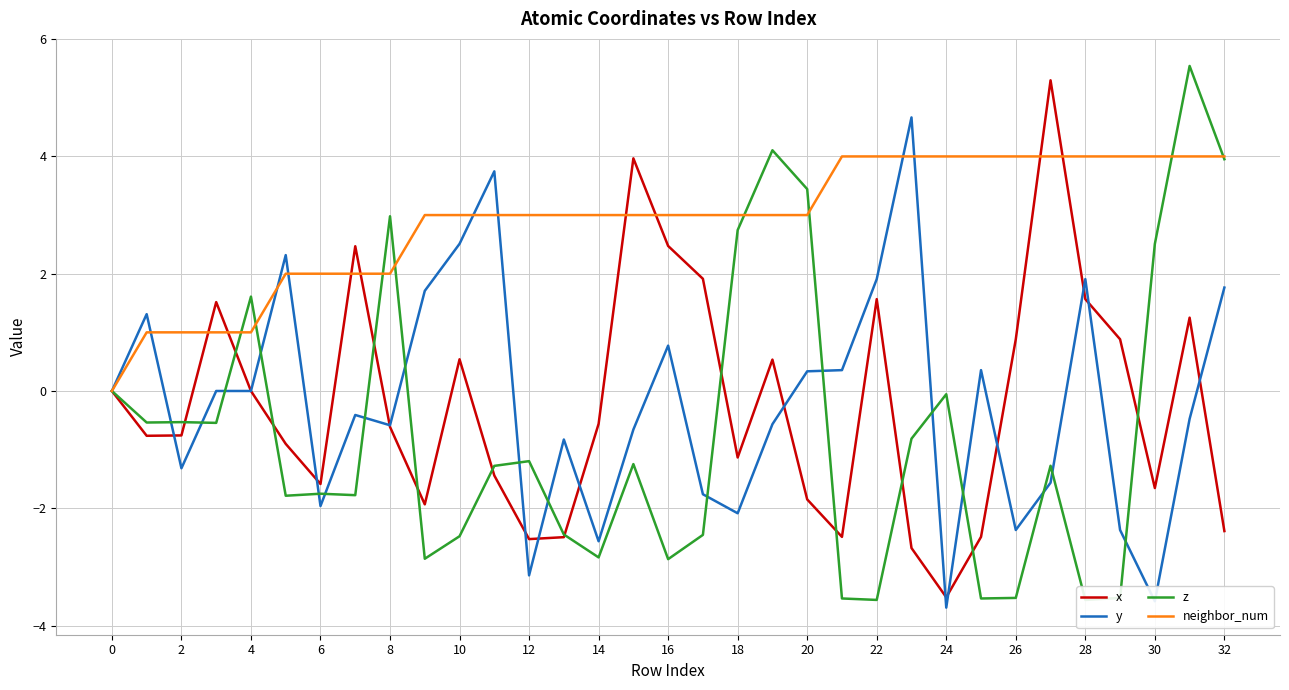

Is it true that x equals -1.6 at 6?

True